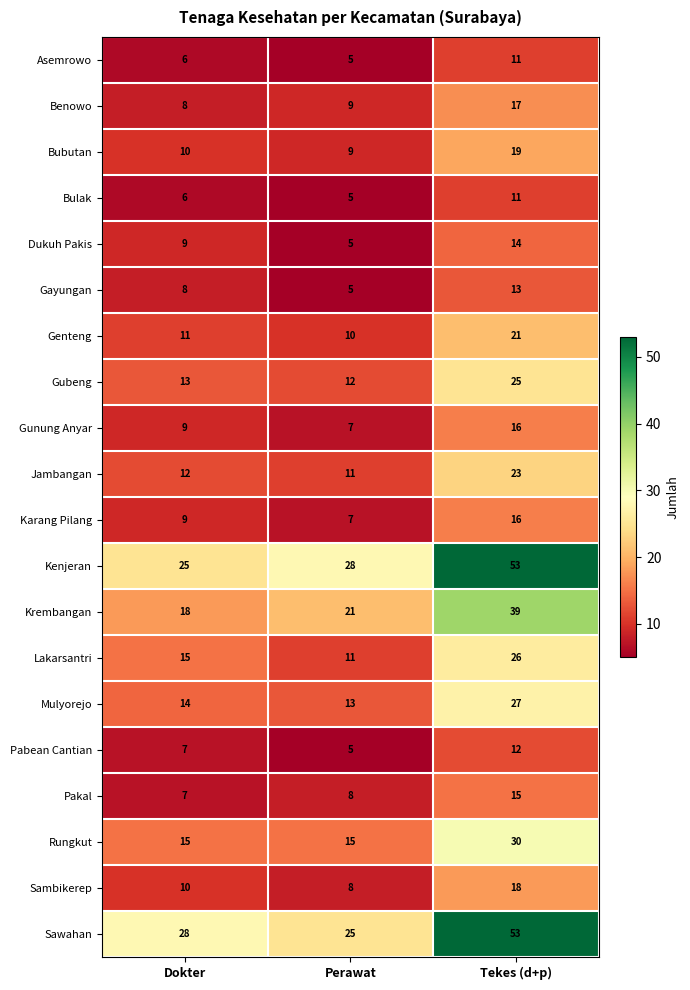

What is the spread (max minus min) of values at Perawat?

23